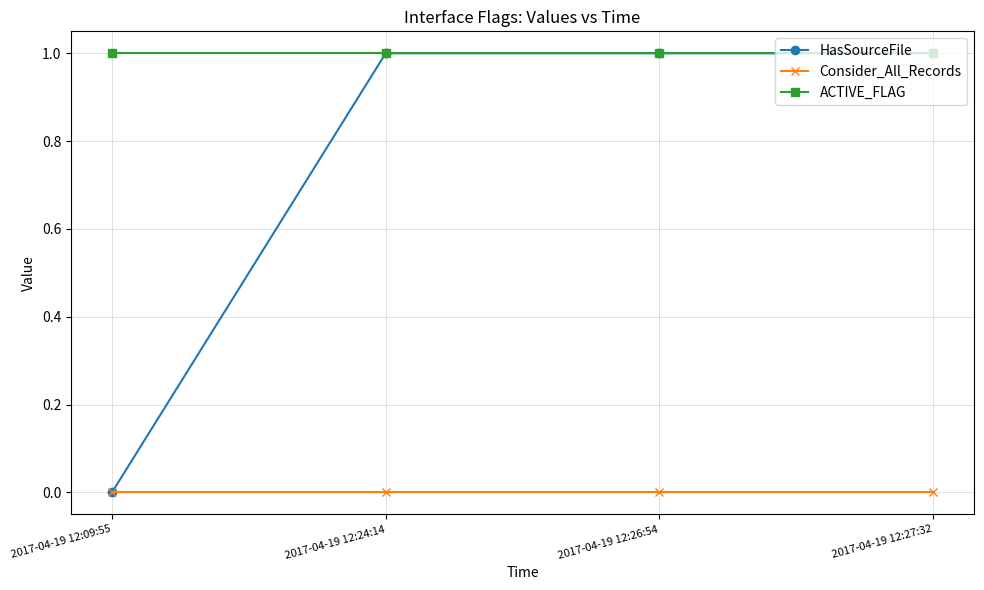

List the series in order of their overall mean, highest first.

ACTIVE_FLAG, HasSourceFile, Consider_All_Records